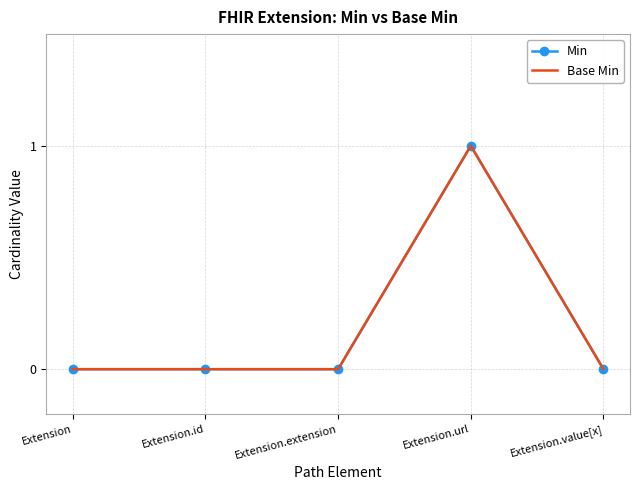

Is it true that Base Min equals 2 at Extension.url?

False